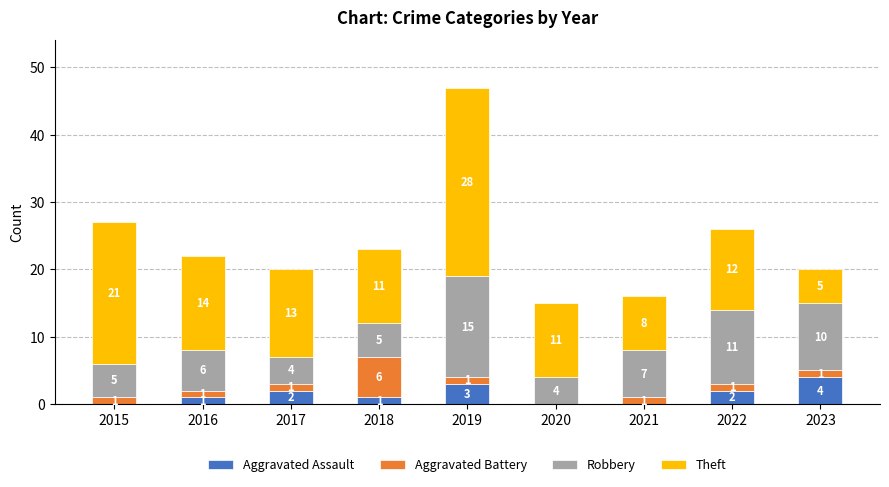

What is the total value across all series at 2022?

26